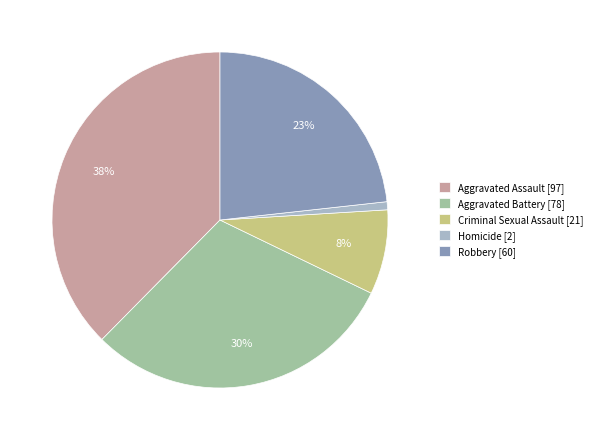

Is it true that Aggravated Assault is 38% of the pie?

True